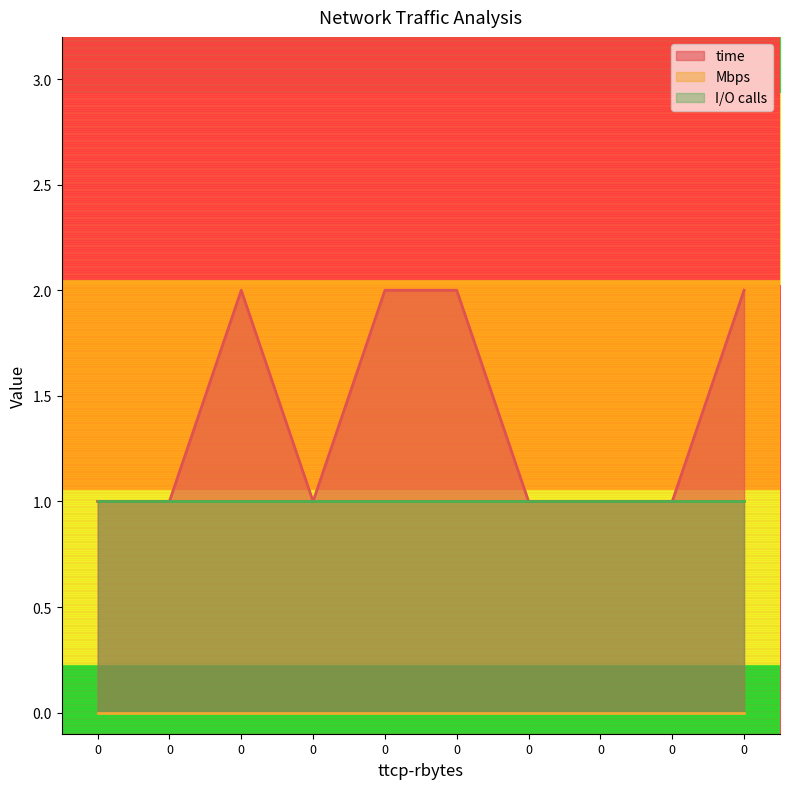

True or false: Mbps and I/O calls cross at least once.

False